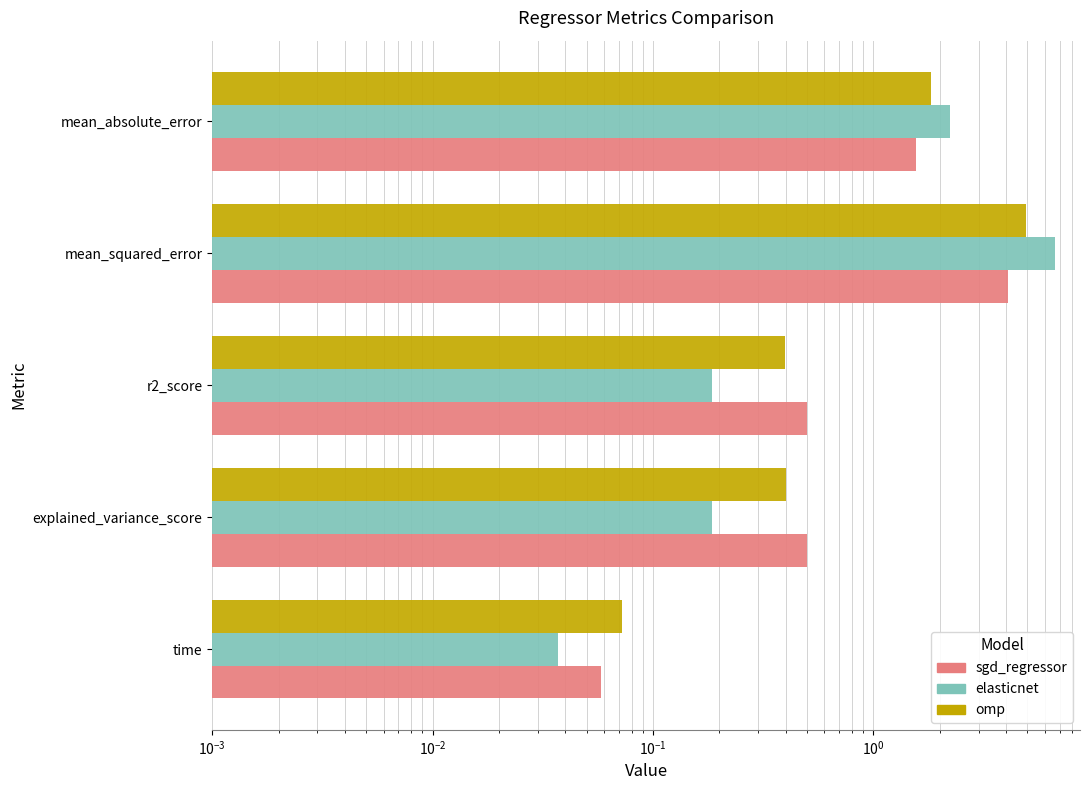

What is the difference between the highest and lowest values at mean_squared_error?

2.6